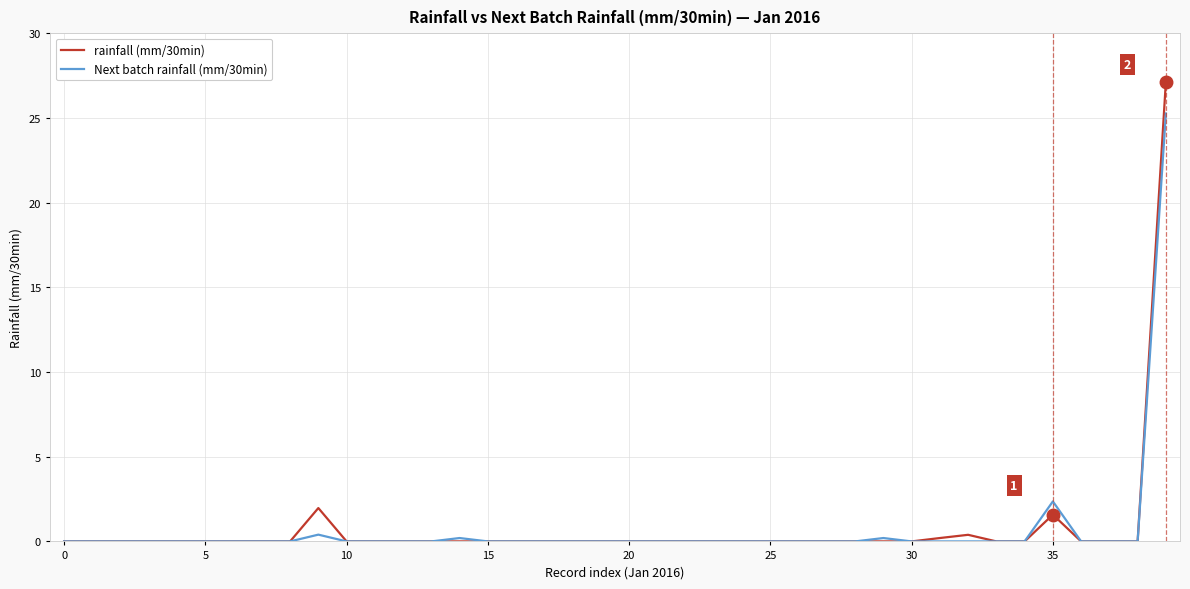

Which series has the largest range (max minus min)?

rainfall (mm/30min)